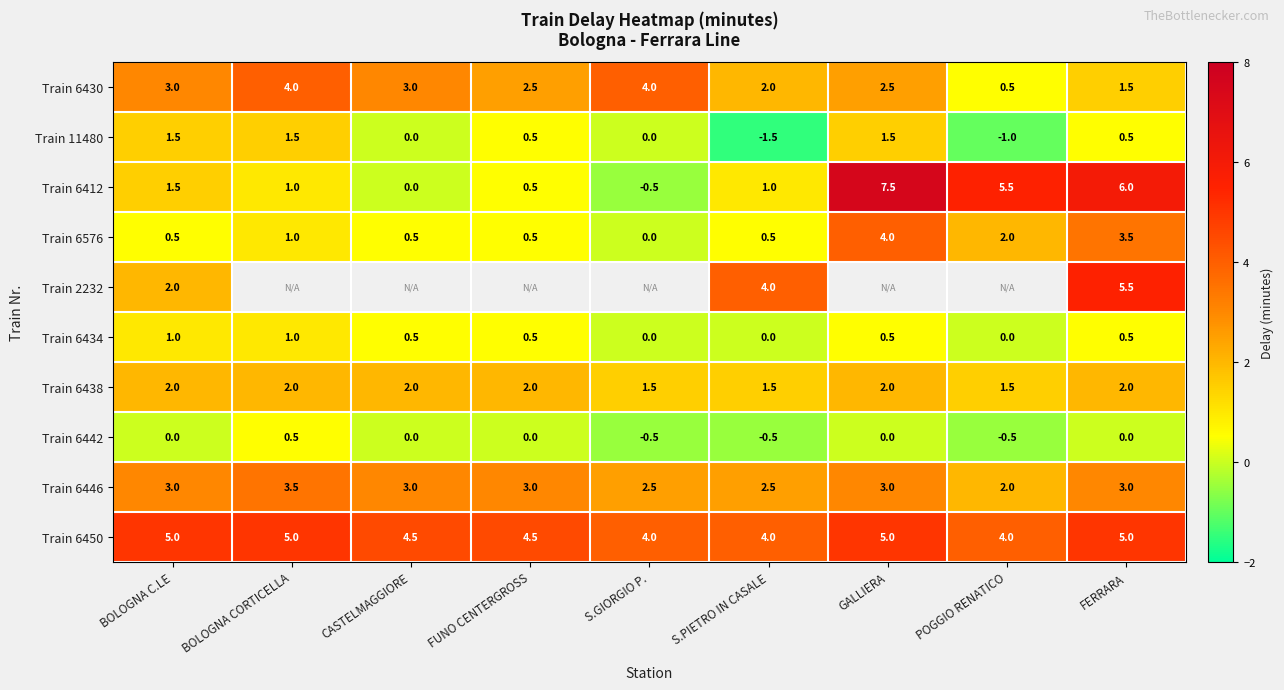

At which category is the sum across all series the highest?

FERRARA